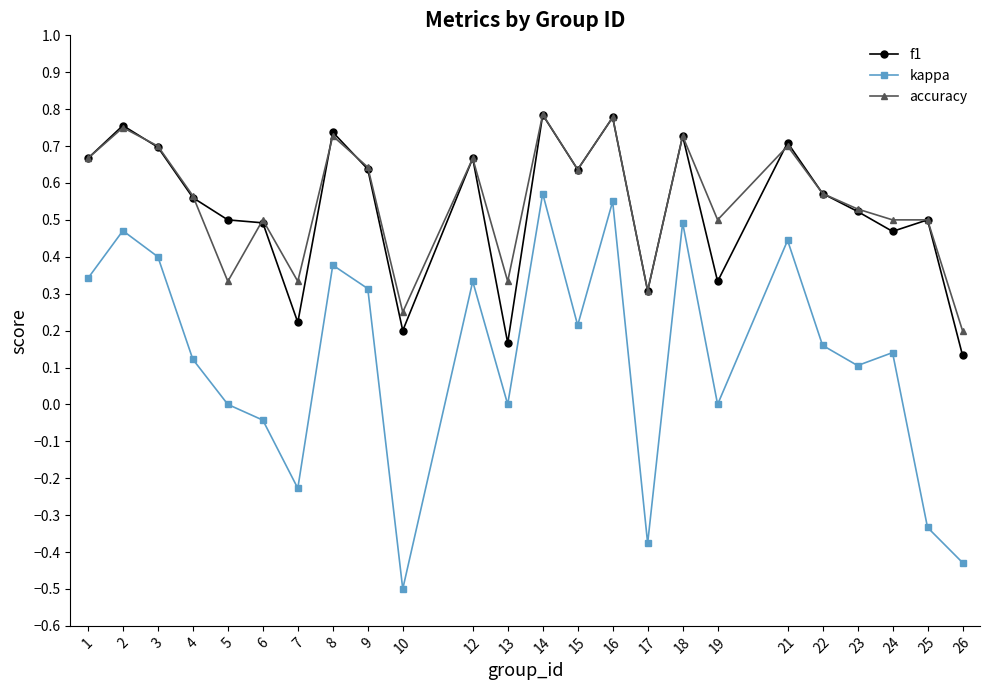

The value of kappa at 8 is 0.6. True or false?

False